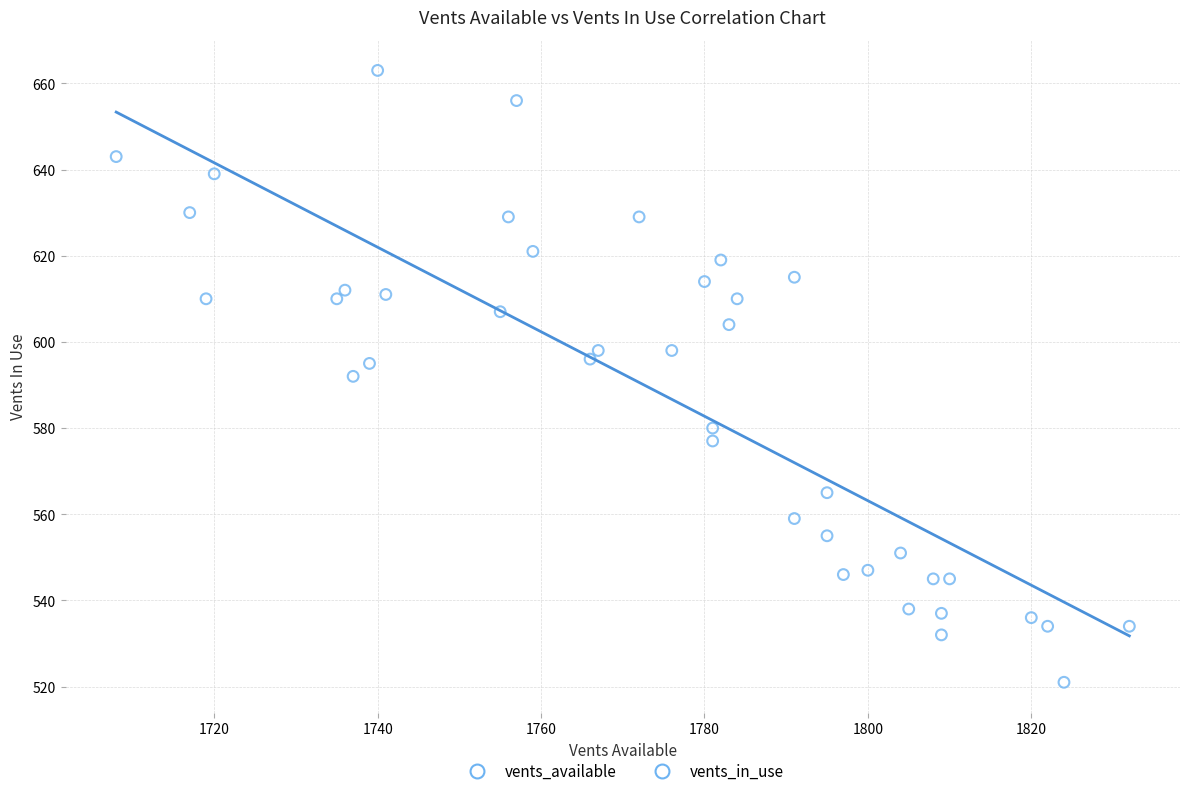

What is the range of Y values (max minus min)?

142